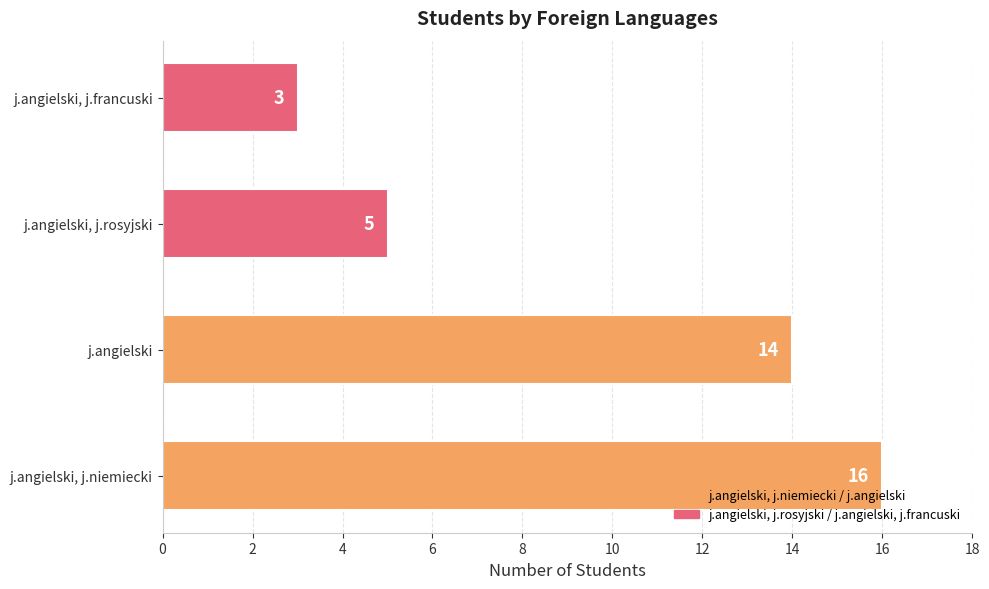

Which has a higher value, j.angielski or j.angielski, j.rosyjski?

j.angielski